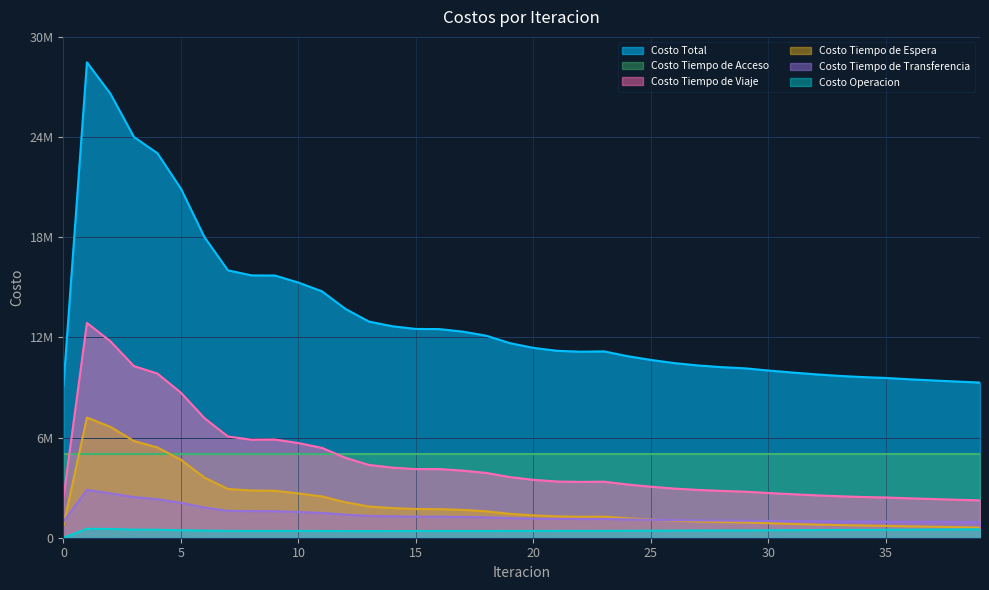

True or false: Costo Total and Costo Operacion intersect in this chart.

False